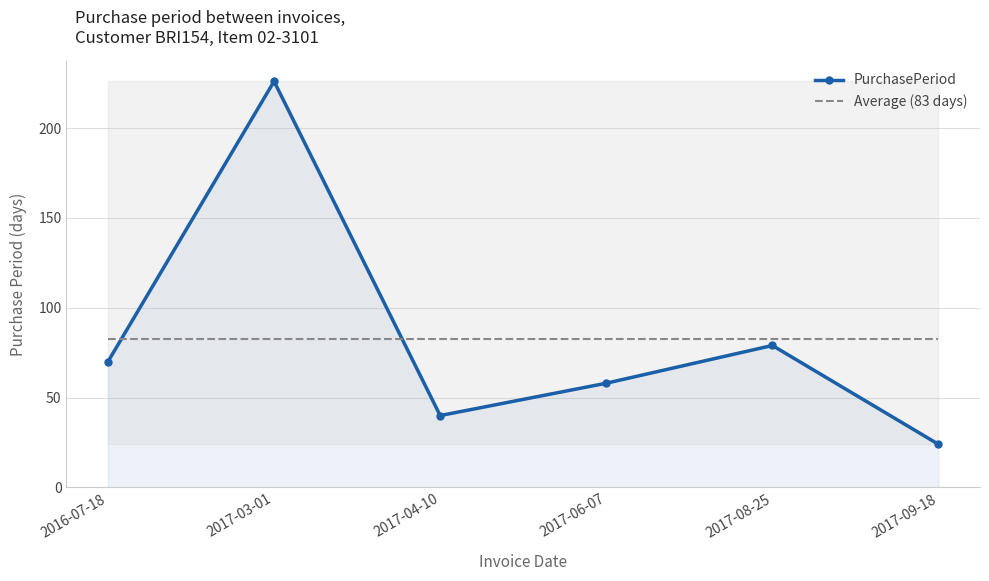

Count the number of categories in the chart.

6